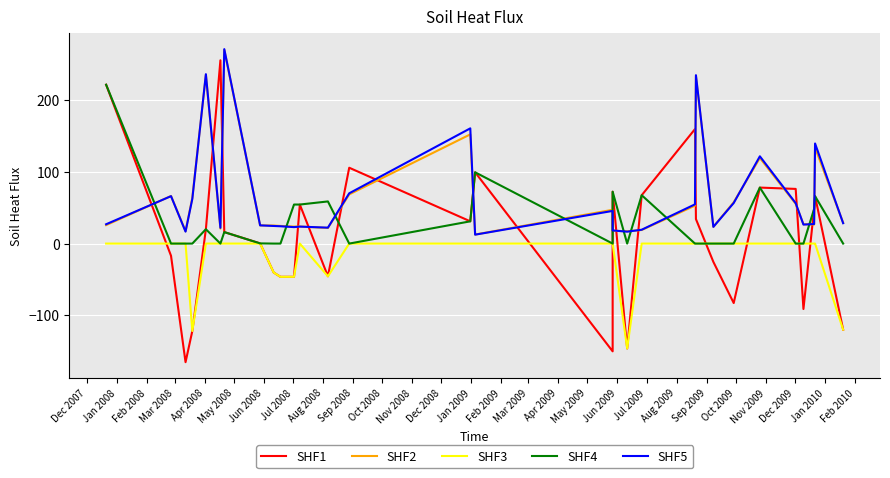

How many interior local valleys does the SHF3 series have?

4